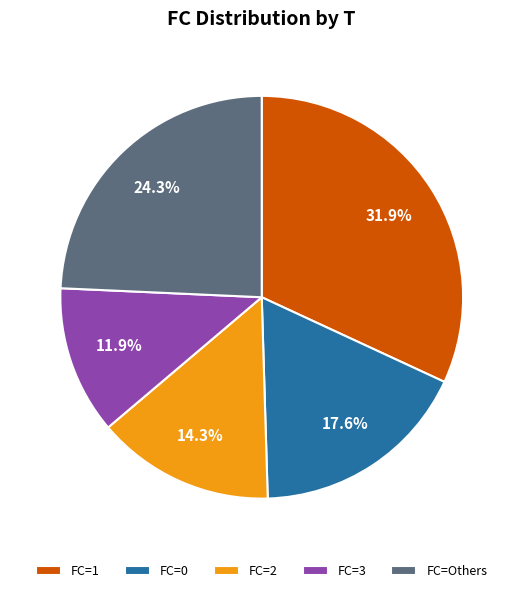

Rank the categories by value from lowest to highest.

FC=3, FC=2, FC=0, FC=Others, FC=1